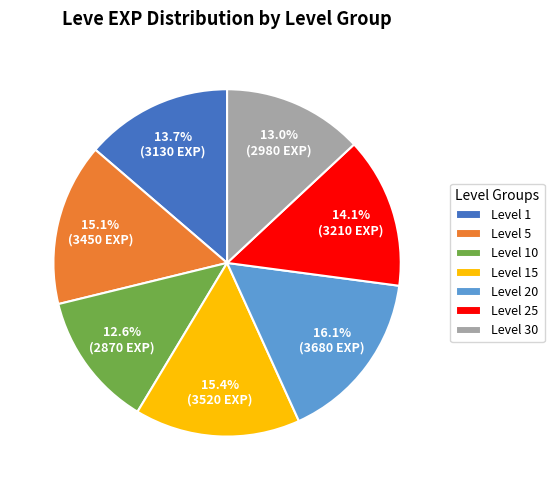

Does any single category account for the majority?

No